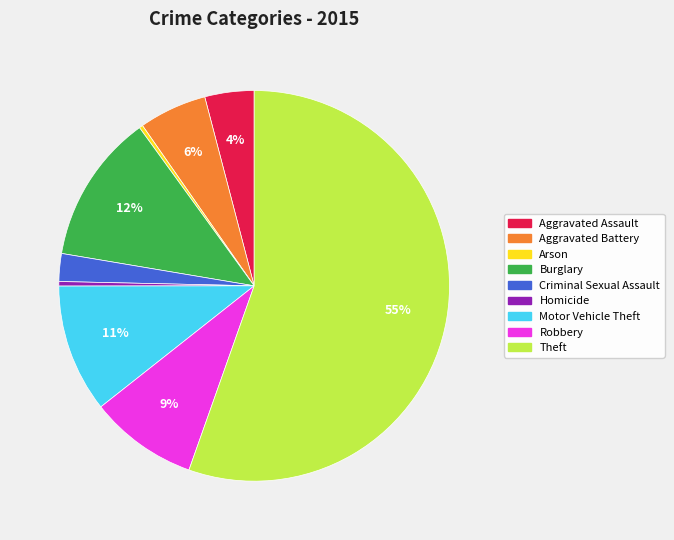

Does Theft represent more than half of the total?

Yes